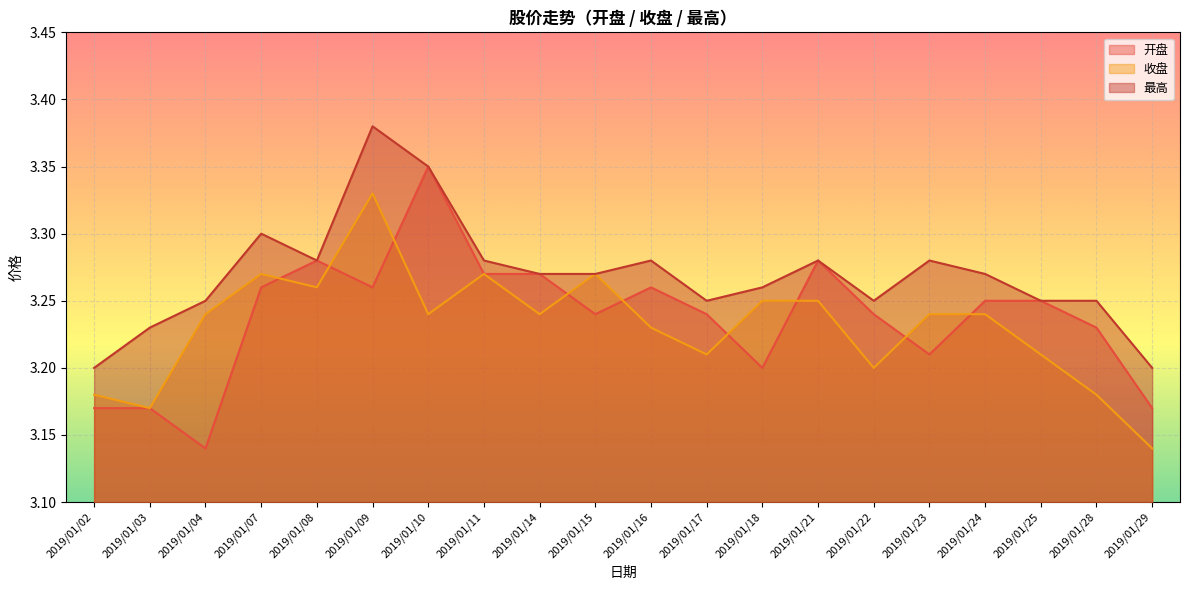

Reading left to right, extract all data points from this chart.

开盘: 2019/01/02=3.2	2019/01/03=3.2	2019/01/04=3.1	2019/01/07=3.3	2019/01/08=3.3	2019/01/09=3.3	2019/01/10=3.4	2019/01/11=3.3	2019/01/14=3.3	2019/01/15=3.2	2019/01/16=3.3	2019/01/17=3.2	2019/01/18=3.2	2019/01/21=3.3	2019/01/22=3.2	2019/01/23=3.2	2019/01/24=3.2	2019/01/25=3.2	2019/01/28=3.2	2019/01/29=3.2
收盘: 2019/01/02=3.2	2019/01/03=3.2	2019/01/04=3.2	2019/01/07=3.3	2019/01/08=3.3	2019/01/09=3.3	2019/01/10=3.2	2019/01/11=3.3	2019/01/14=3.2	2019/01/15=3.3	2019/01/16=3.2	2019/01/17=3.2	2019/01/18=3.2	2019/01/21=3.2	2019/01/22=3.2	2019/01/23=3.2	2019/01/24=3.2	2019/01/25=3.2	2019/01/28=3.2	2019/01/29=3.1
最高: 2019/01/02=3.2	2019/01/03=3.2	2019/01/04=3.2	2019/01/07=3.3	2019/01/08=3.3	2019/01/09=3.4	2019/01/10=3.4	2019/01/11=3.3	2019/01/14=3.3	2019/01/15=3.3	2019/01/16=3.3	2019/01/17=3.2	2019/01/18=3.3	2019/01/21=3.3	2019/01/22=3.2	2019/01/23=3.3	2019/01/24=3.3	2019/01/25=3.2	2019/01/28=3.2	2019/01/29=3.2